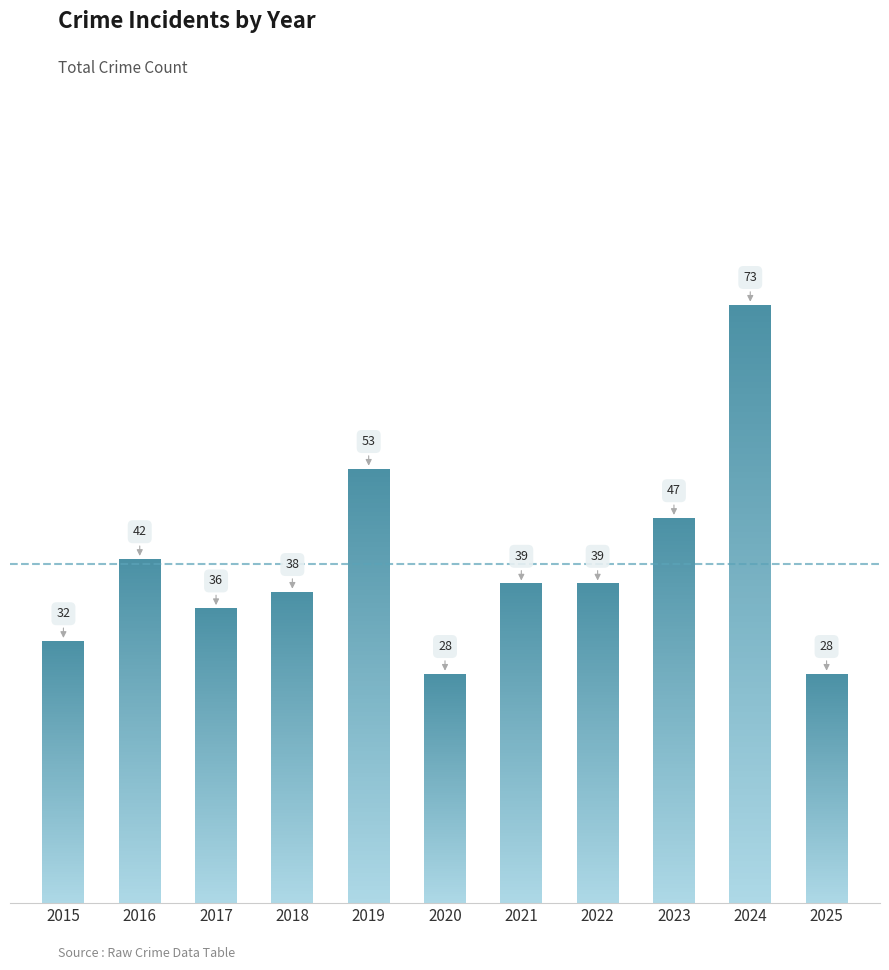

Reading right to left, extract all data points from this chart.

2025=28	2024=73	2023=47	2022=39	2021=39	2020=28	2019=53	2018=38	2017=36	2016=42	2015=32